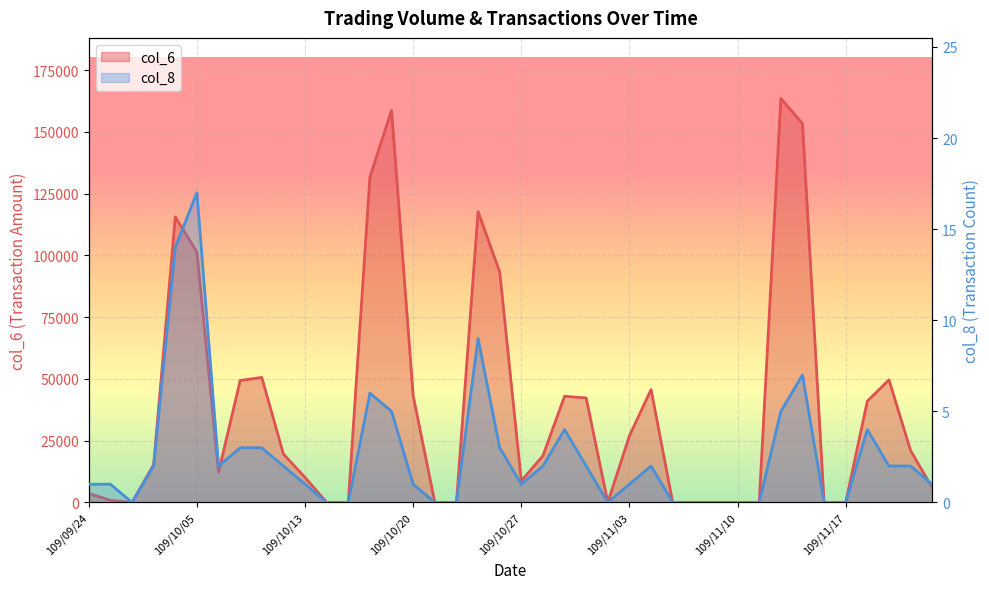

The value of col_6 at 109/11/10 is 104078. True or false?

False